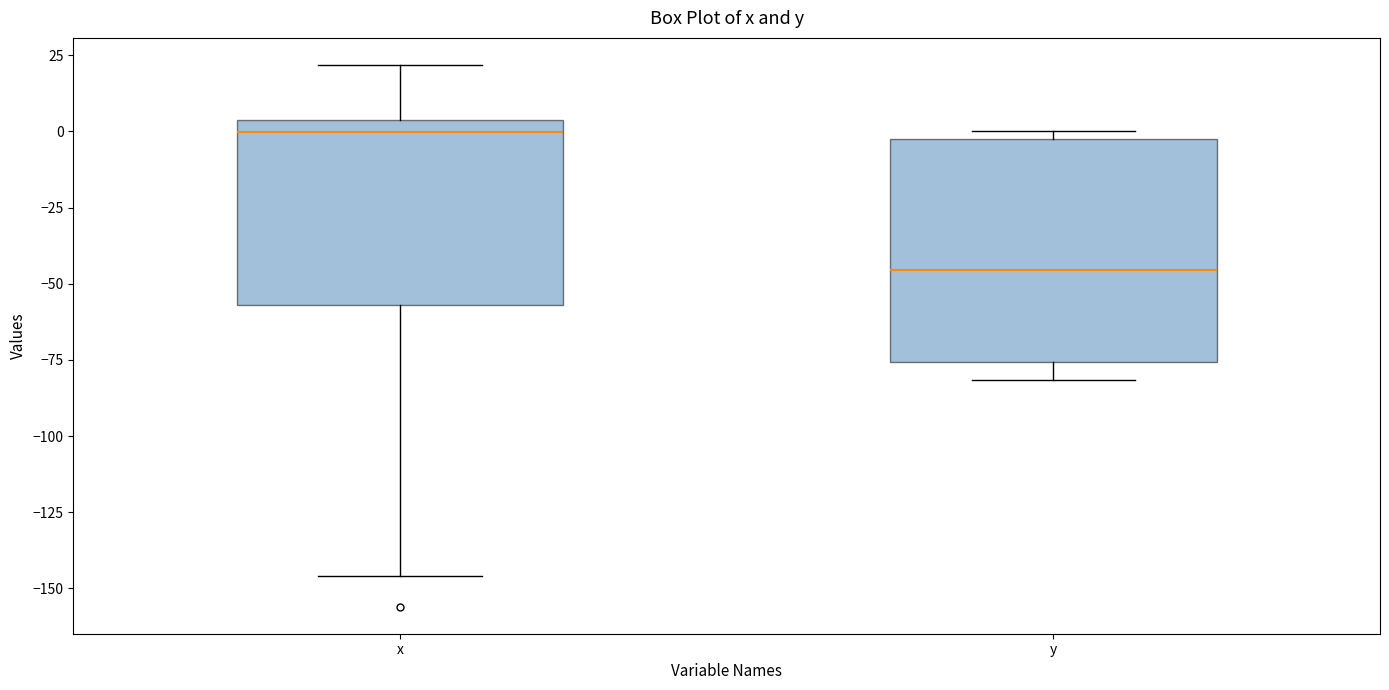

Where does the lower whisker of the box for x end on the y-axis? The values are not printed on the chart, so give them approximately, as read against the axis.

-145